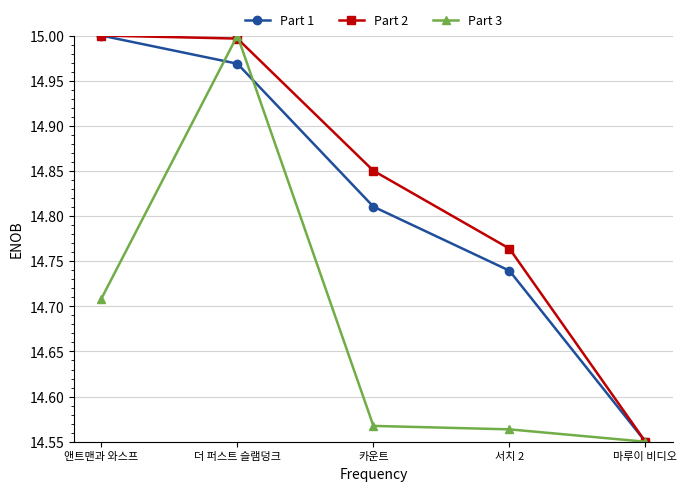

What is the label of the 4th point from the right?

더 퍼스트 슬램덩크